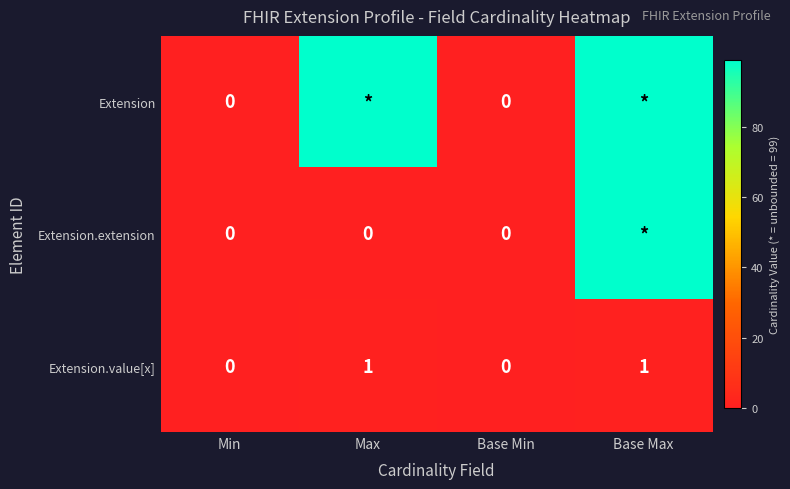

The Extension.value[x] series shows 2 at Base Max. True or false?

False